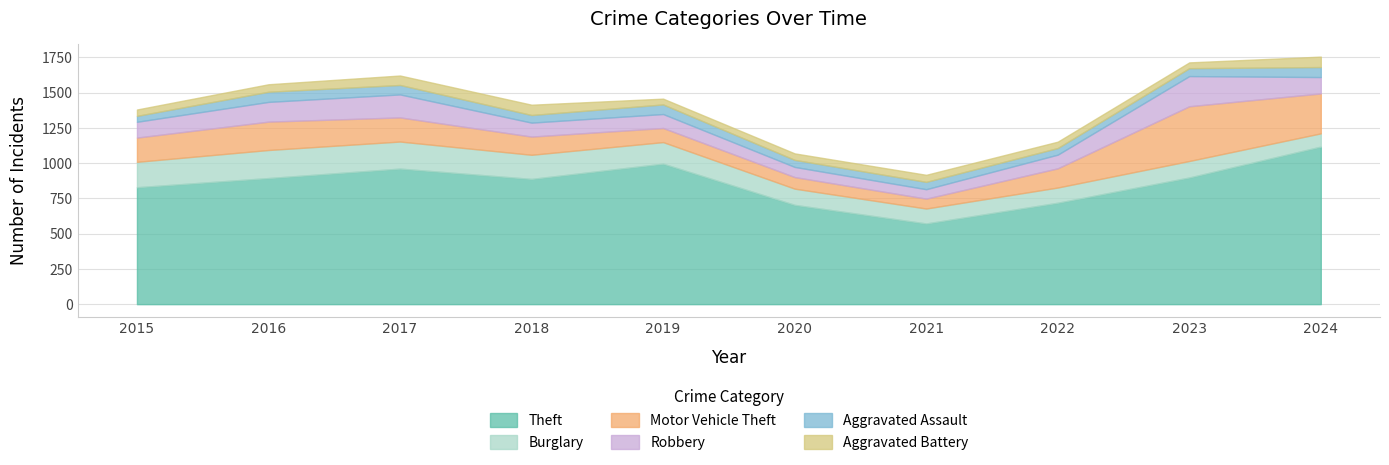

Between 2015 and 2024, which series saw the biggest shift?

Theft